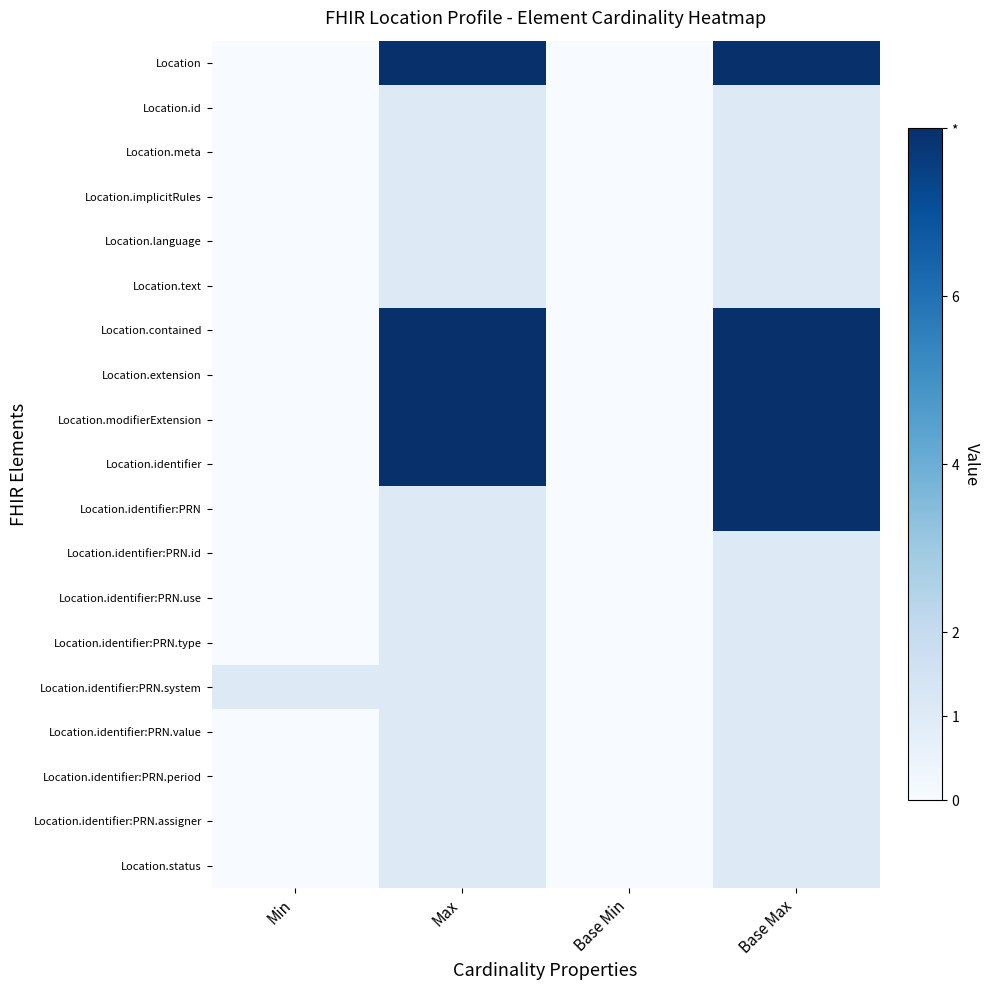

What is the difference between the highest and lowest values at Base Max?

7